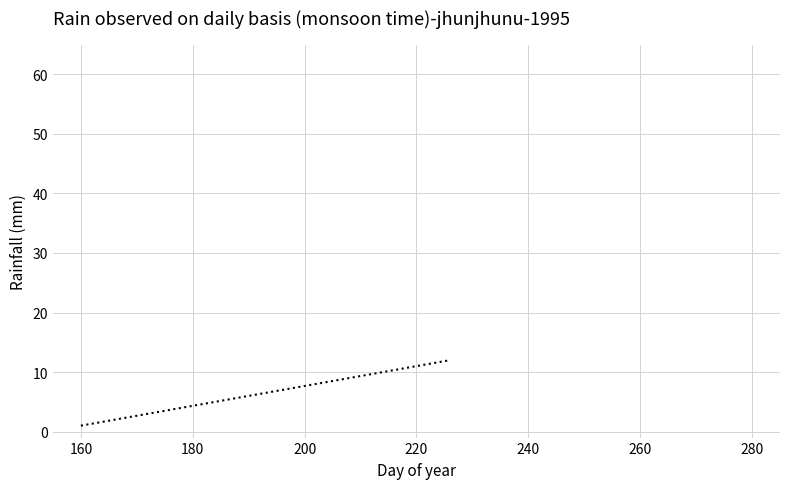

What is the difference between the maximum and minimum values?

11